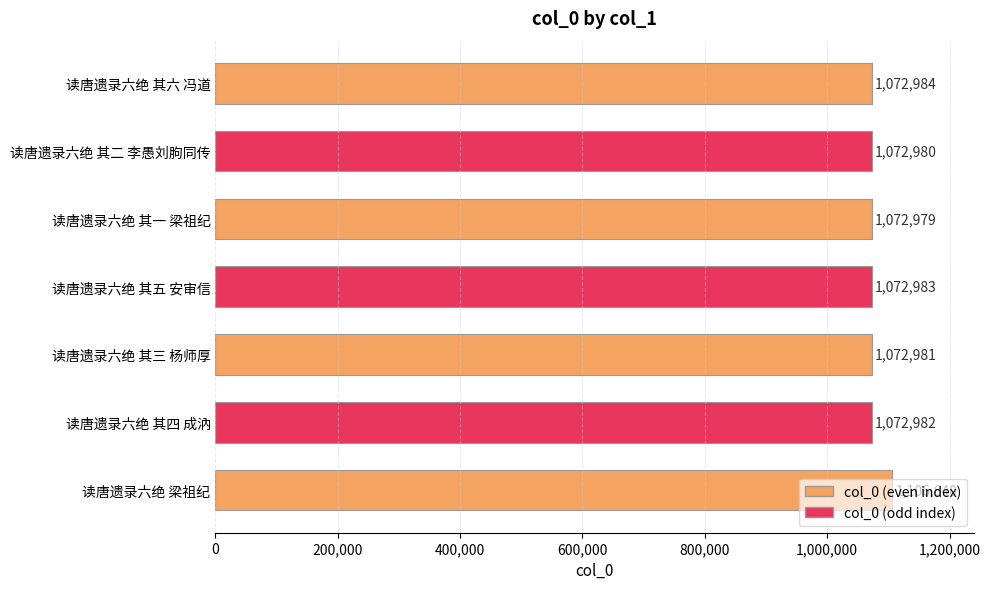

At which category does the chart reach its minimum across all series?

读唐遗录六绝 其一 梁祖纪